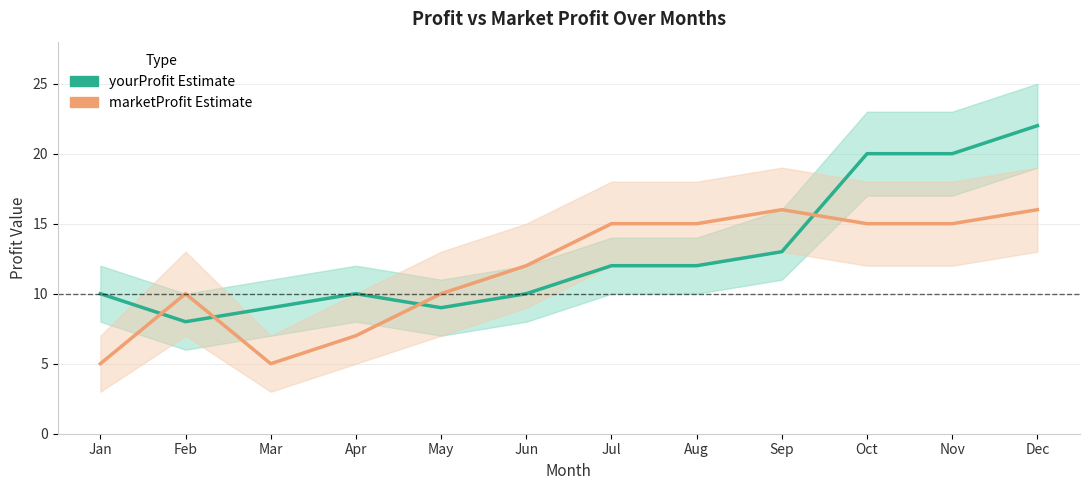

At which label does yourProfit first exceed 12?

Sep